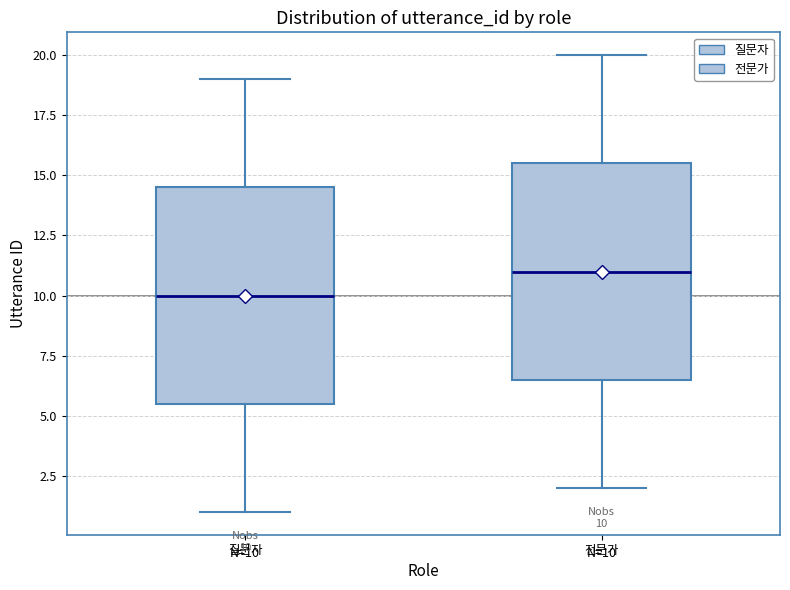

Which box's median line is the lowest?

질문자